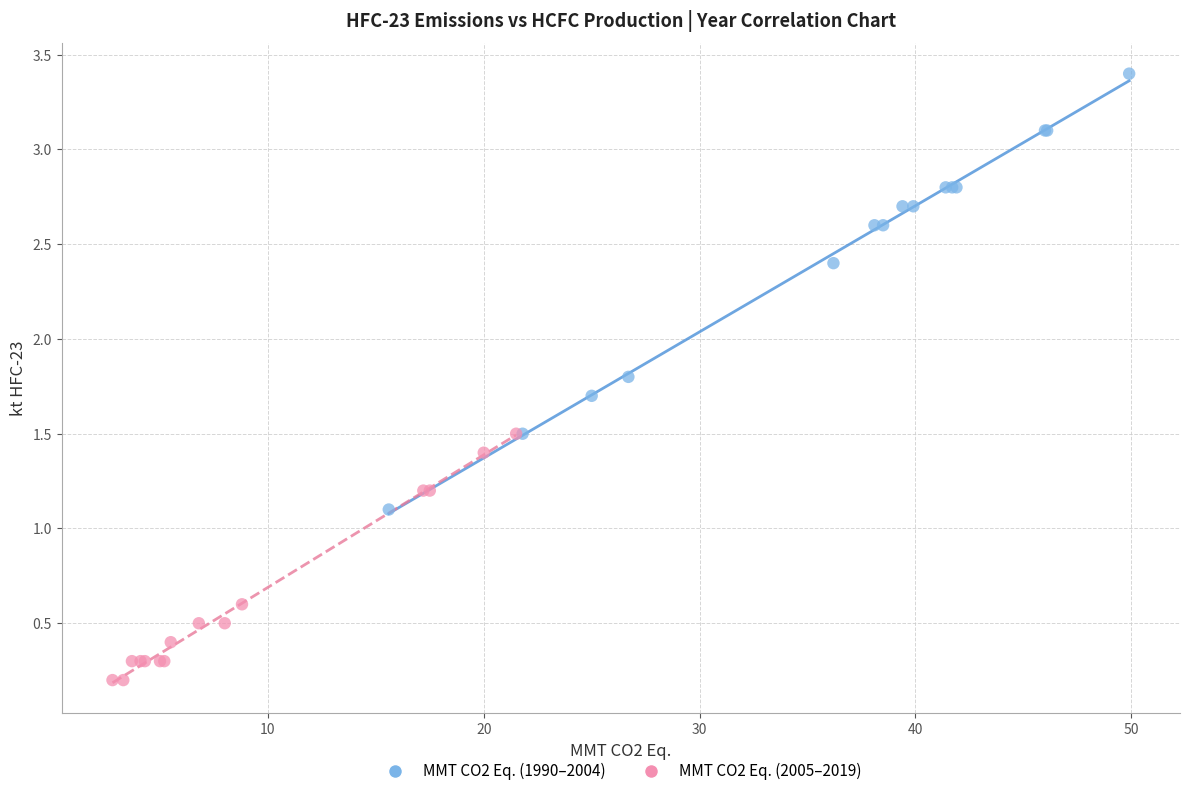

Which series reaches the minimum Y coordinate?

MMT CO2 Eq. (2005–2019)